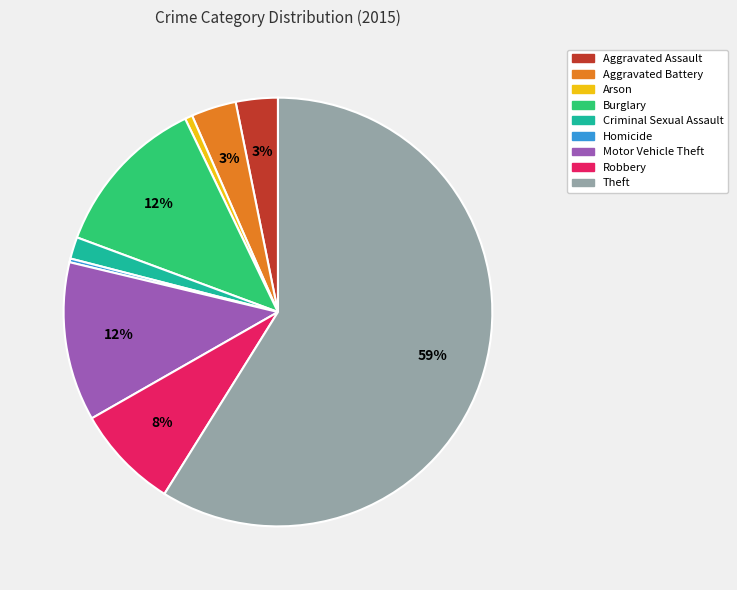

Combined, do Motor Vehicle Theft and Robbery account for over 50%?

No